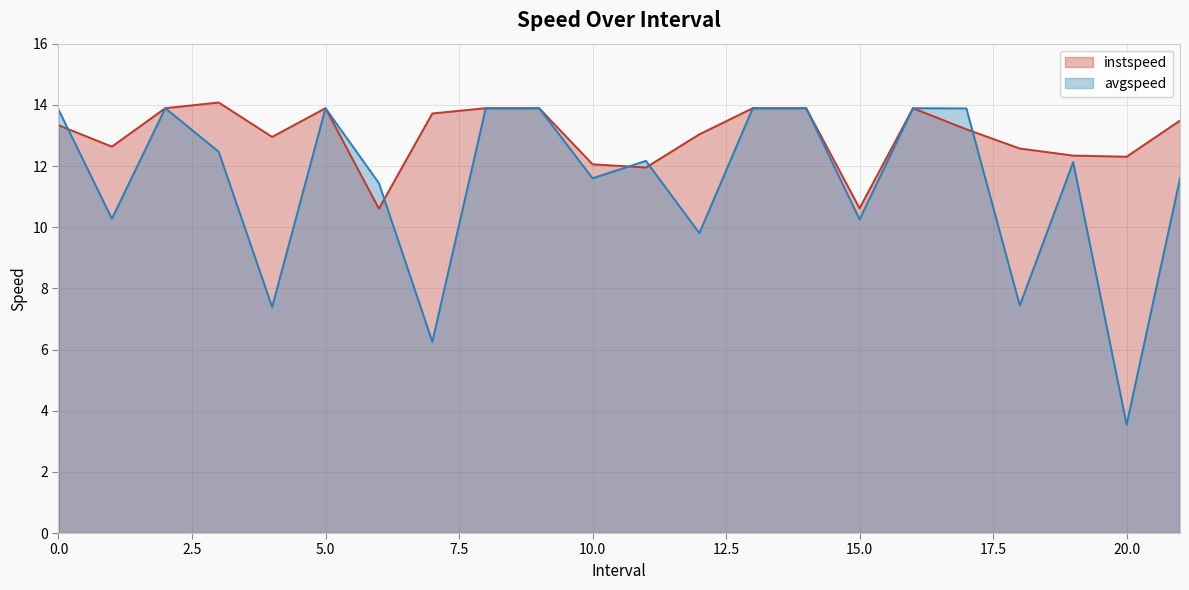

What are all the series names shown in the legend?

instspeed, avgspeed